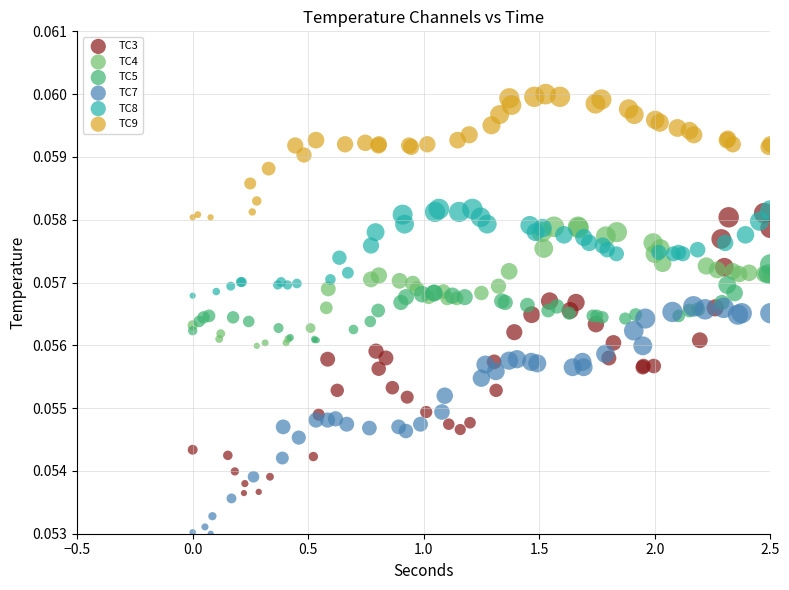

Which series reaches the maximum Y coordinate?

TC9